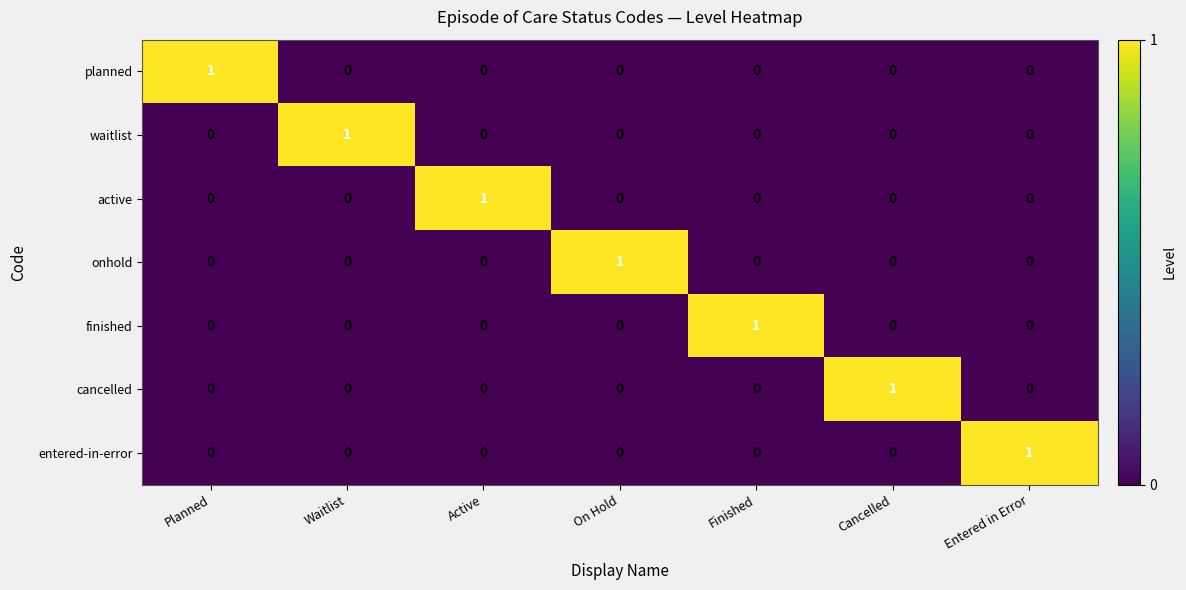

What is the difference between the highest and lowest values at Entered in Error?

1